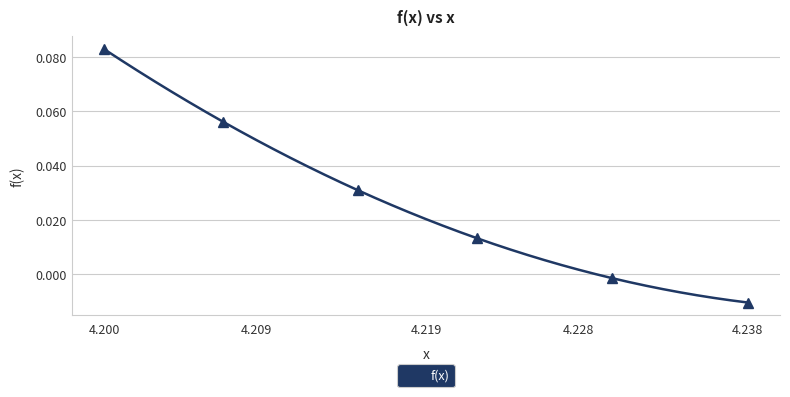

Which category has the highest value in the f(x) series?

4.200